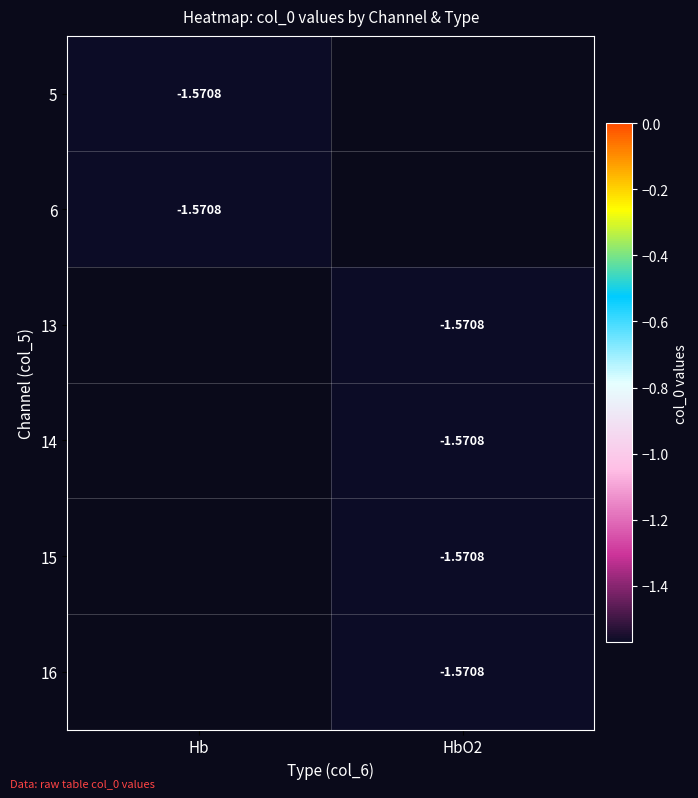

What is the minimum value shown in the chart?

-1.6